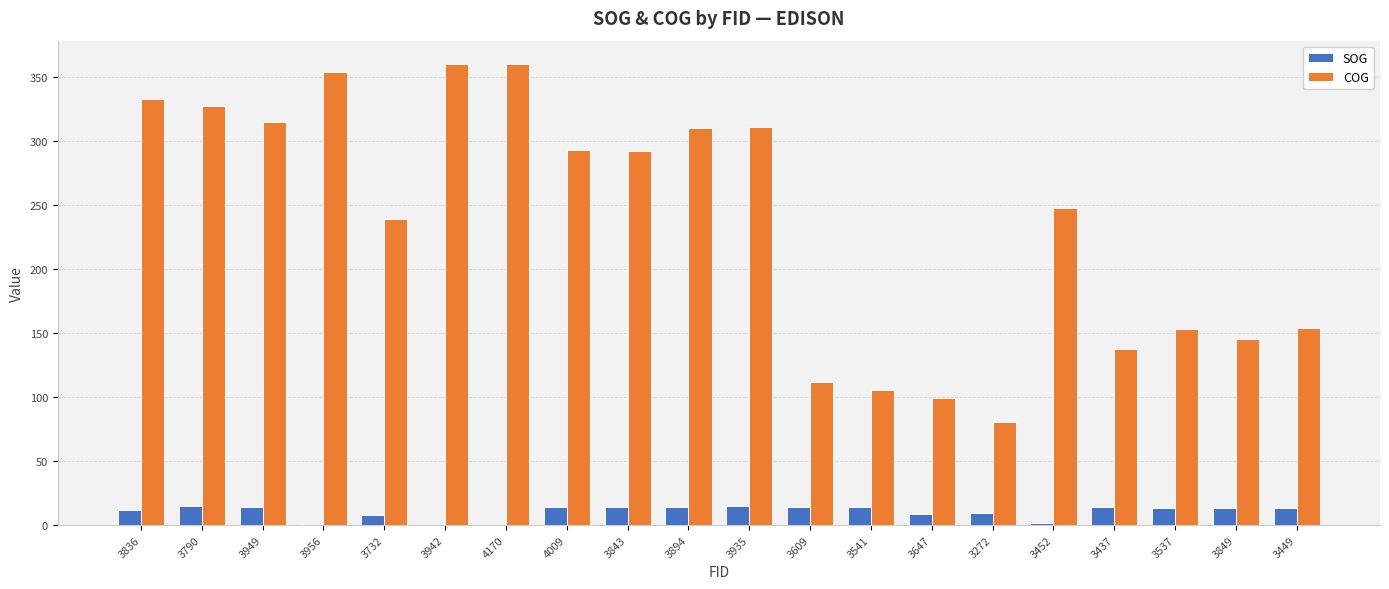

Which series has the largest total across all categories?

COG